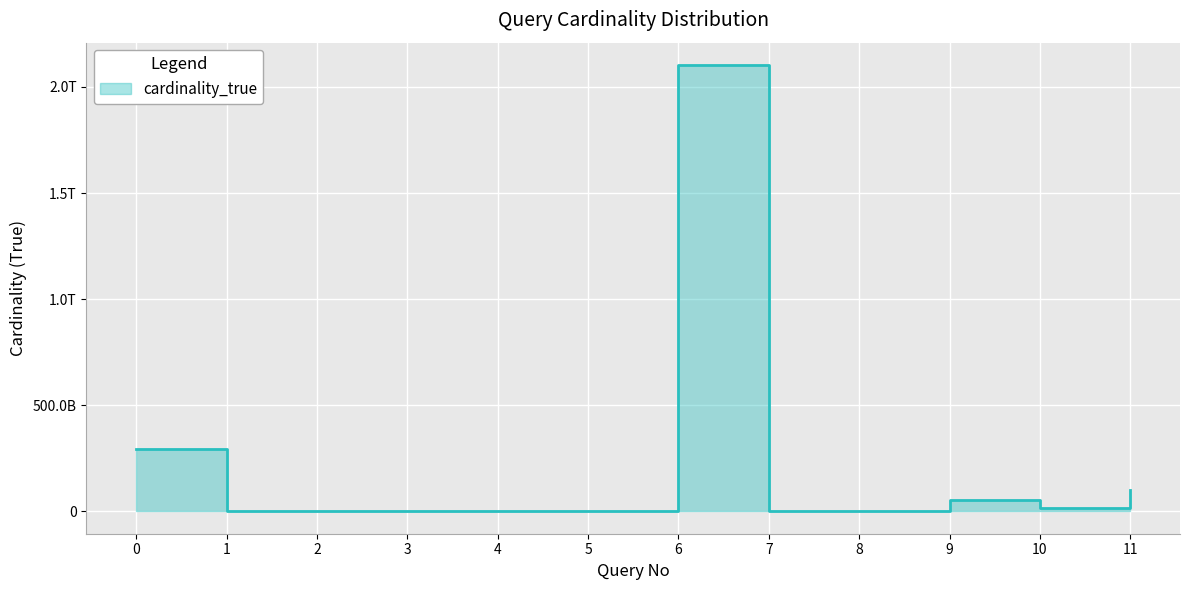

What is the maximum value shown in the chart?

2103556629998